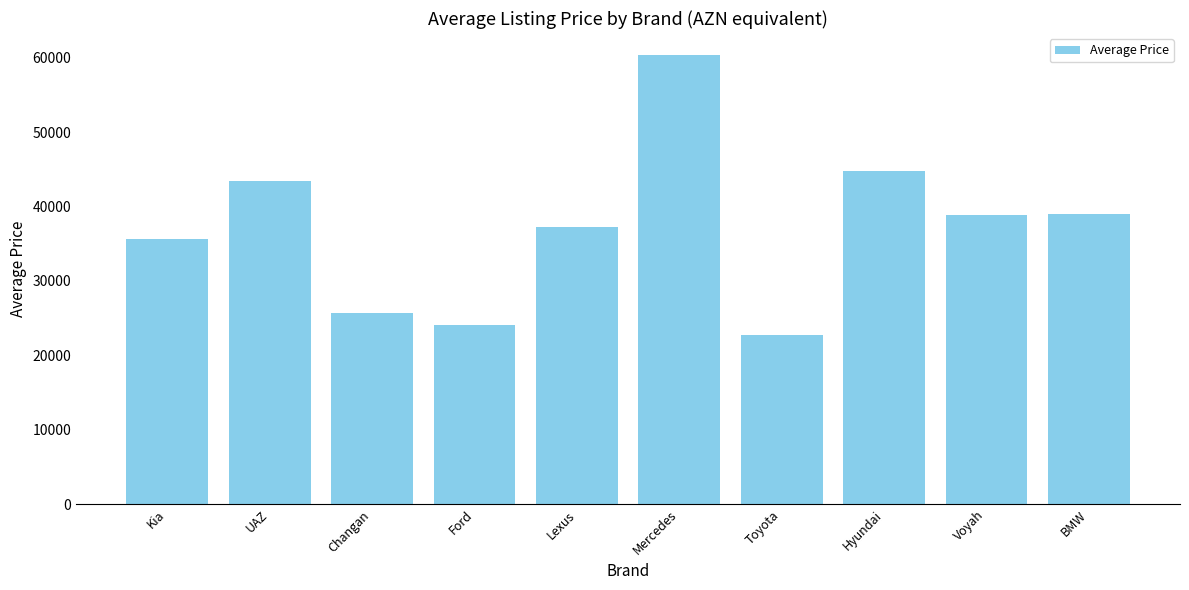

What is the change in value from Ford to Mercedes?

+36266